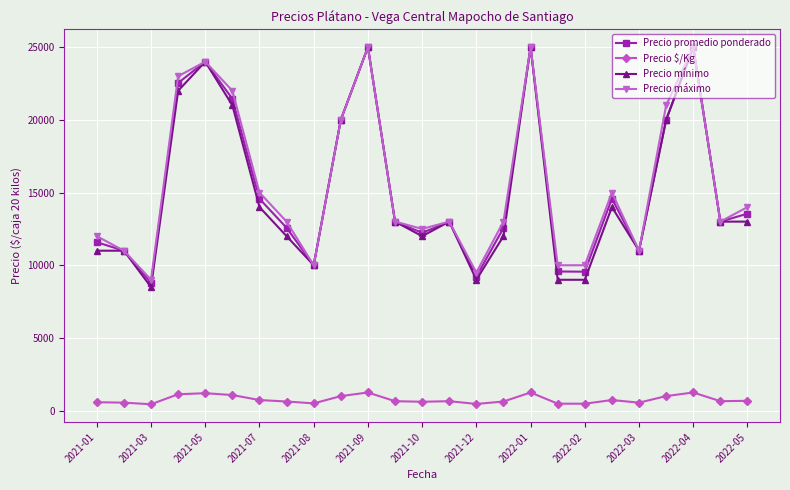

Which series has the widest spread of values?

Precio mínimo